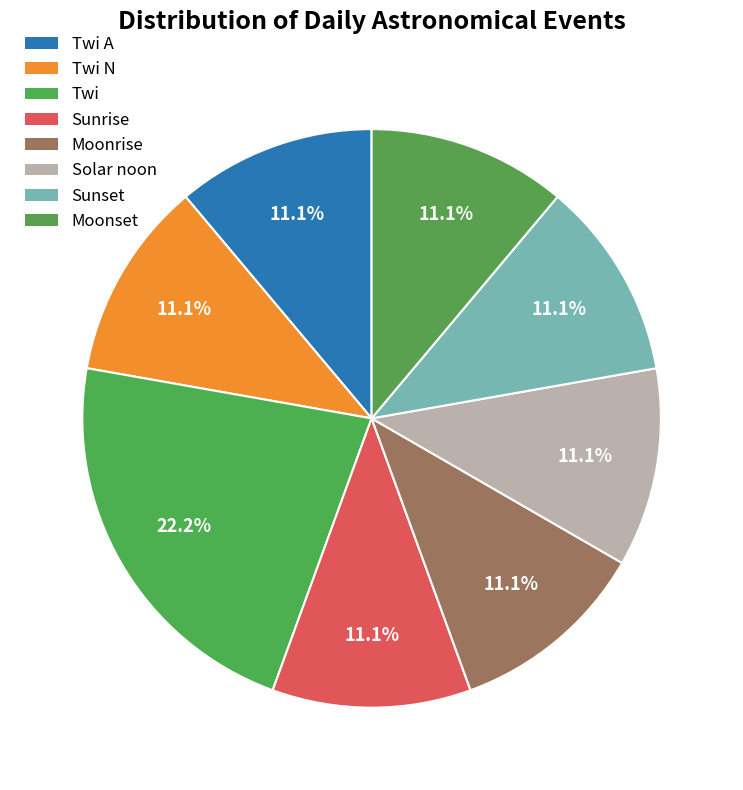

What is the largest slice in the pie chart?

Twi